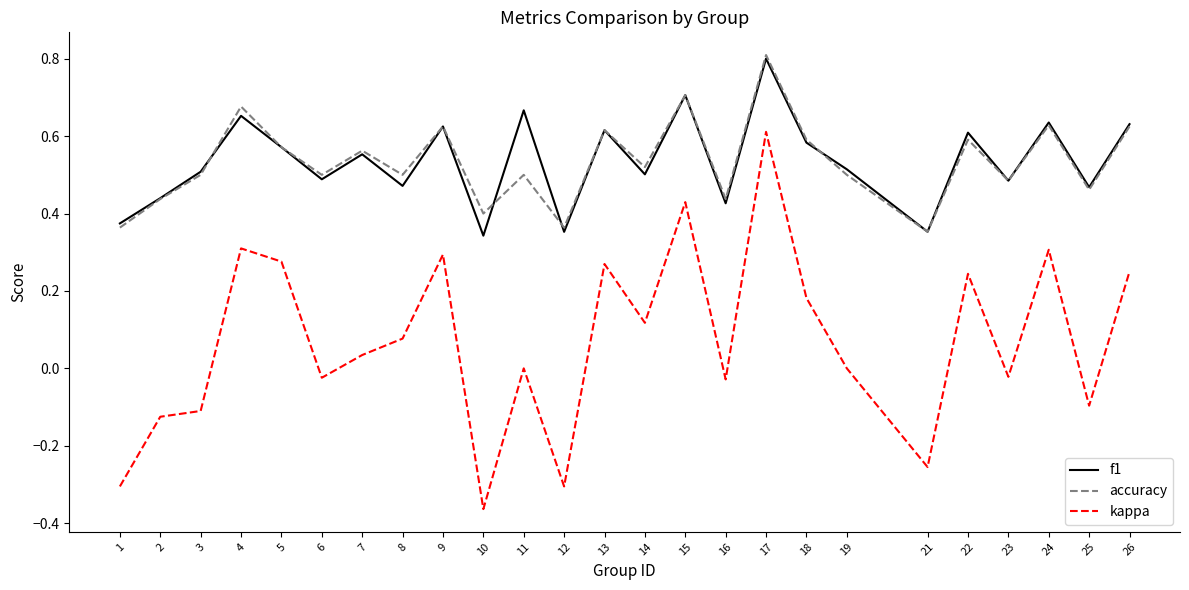

Which series has the largest range (max minus min)?

kappa